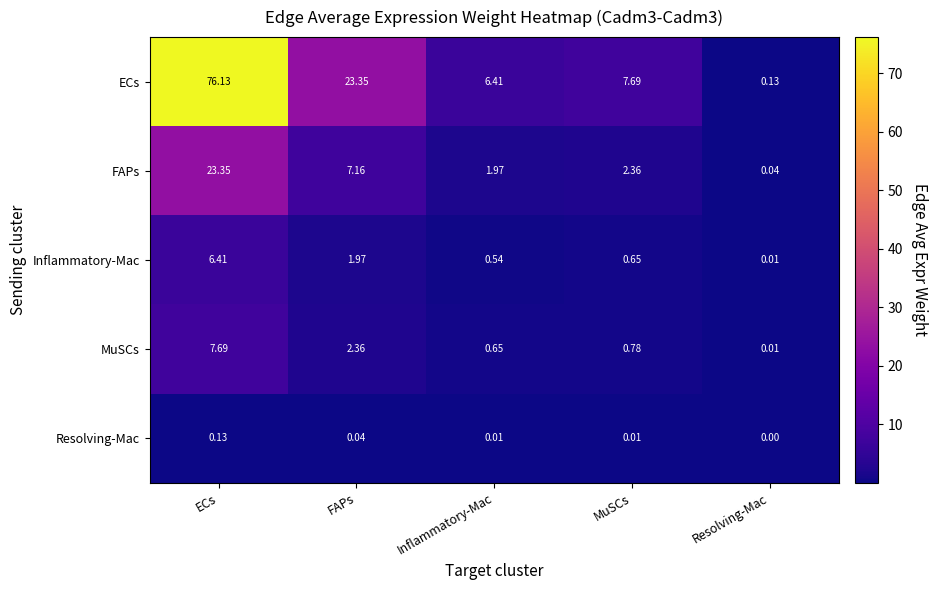

Rank the series by their maximum value, from lowest to highest.

Resolving-Mac, Inflammatory-Mac, MuSCs, FAPs, ECs